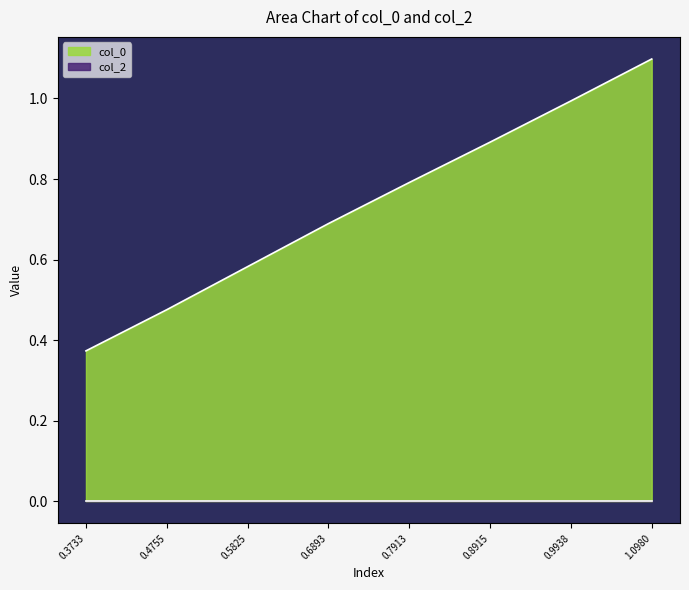

Is it true that col_0 equals 0.7 at 0.6893?

True